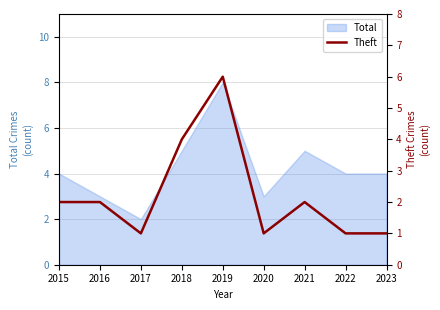

At which category does the data reach its first local peak?

2019